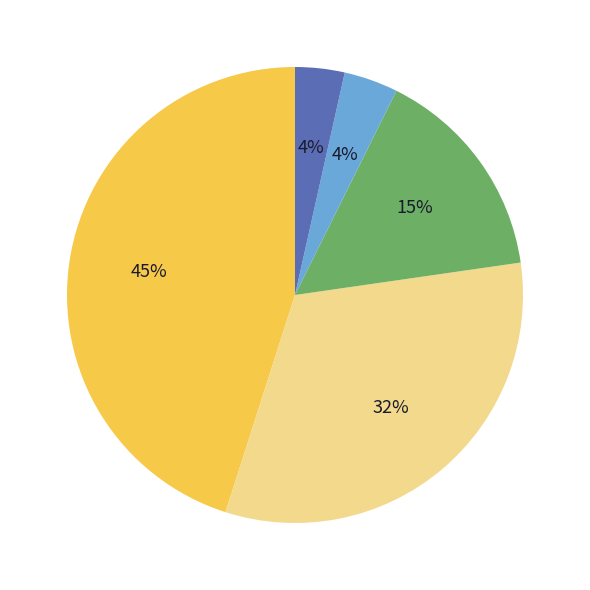

Is there any slice that represents more than half of the pie?

No